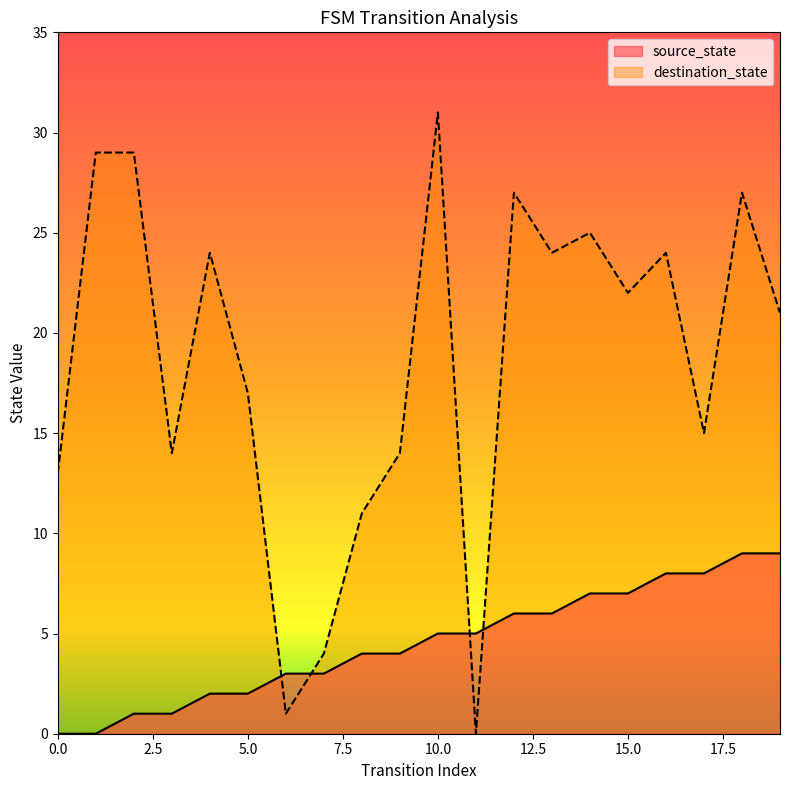

What is the total value across all series at 5.0?

19